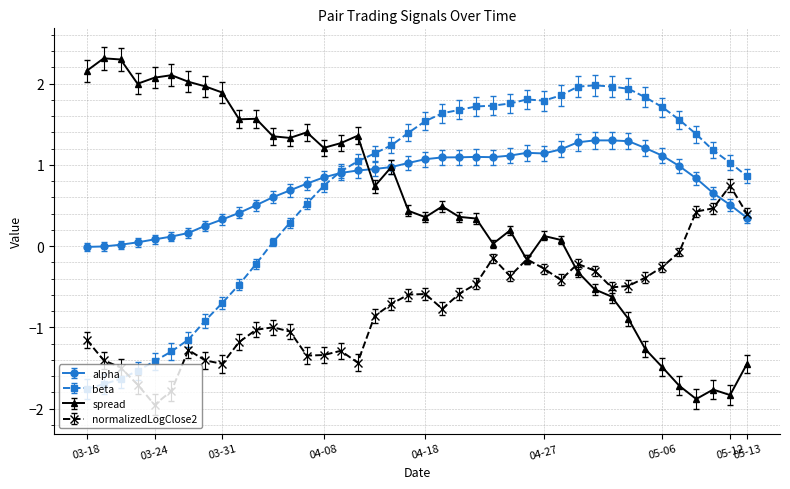

True or false: spread has more than 0 interior local peaks.

True